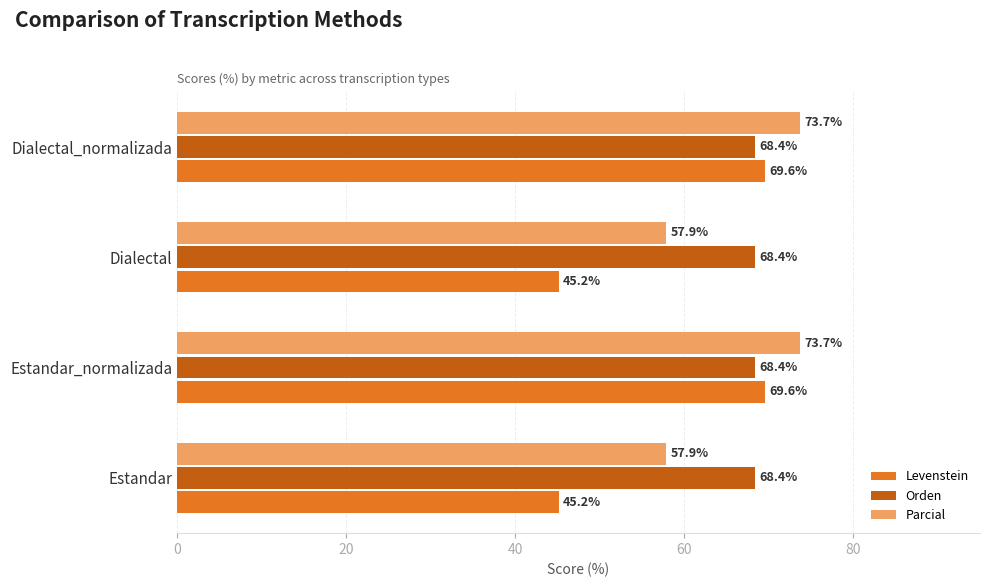

What is the smallest value displayed?

45.2